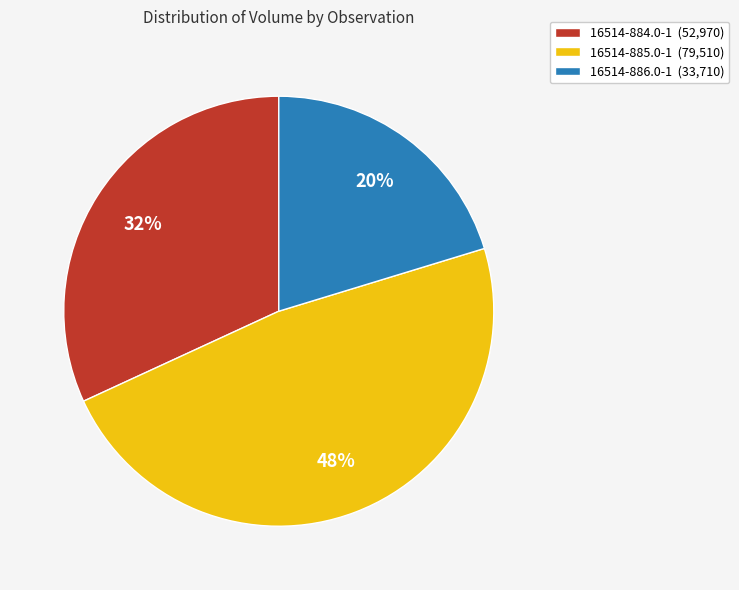

To the nearest percent, what is the difference between the 16514-885.0-1 and 16514-886.0-1 slice percentages?

28%